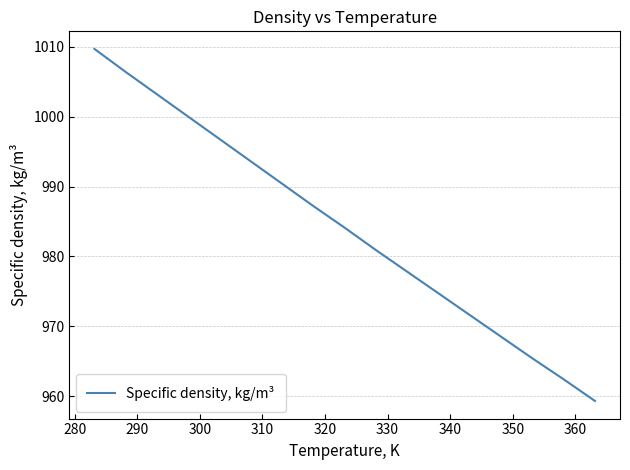

What is the difference between the maximum and minimum values?

50.4